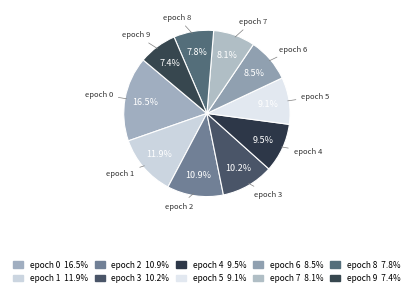

To the nearest percent, what is the difference between the largest and smallest slice percentages?

9%